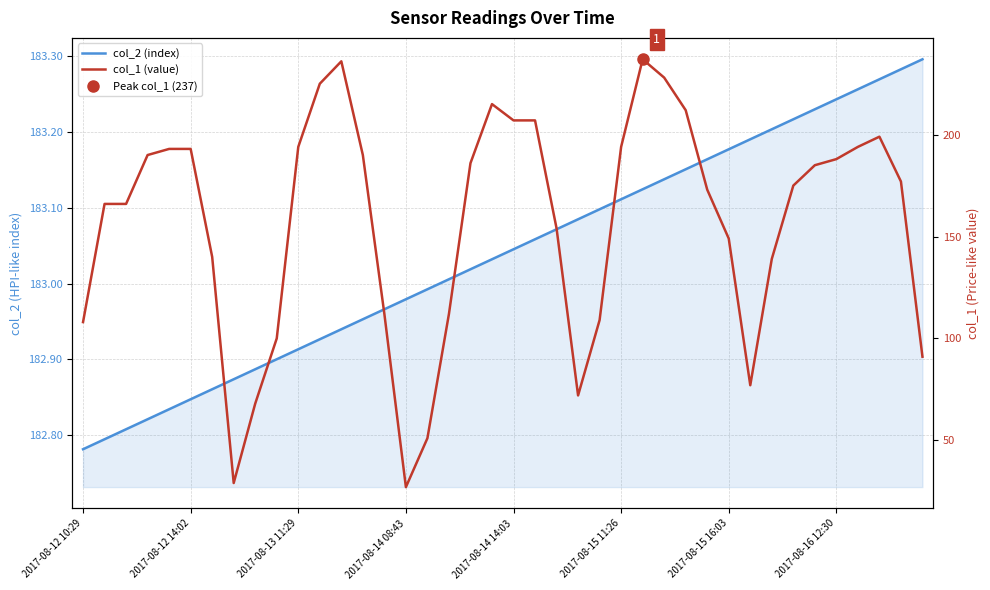

What is the sum of the col_2 (index) values at 18 and 36?

366.3